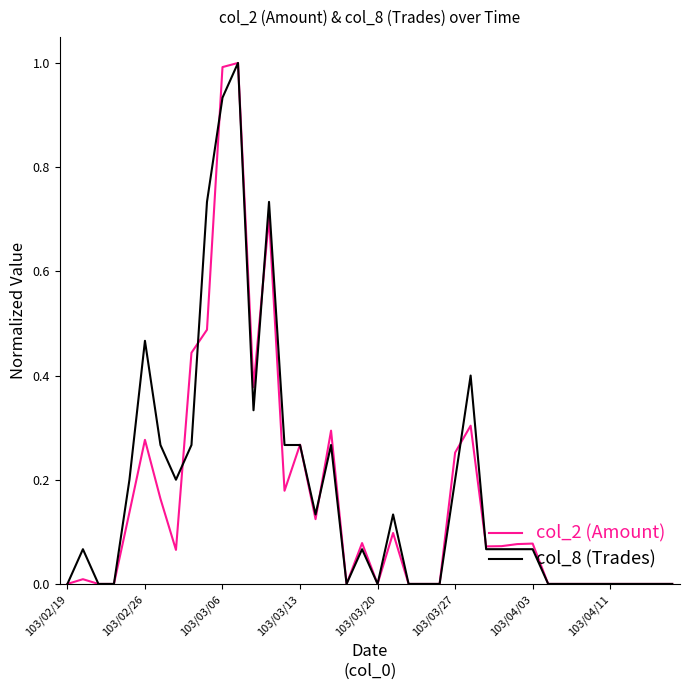

What are all the series names shown in the legend?

col_2 (Amount), col_8 (Trades)